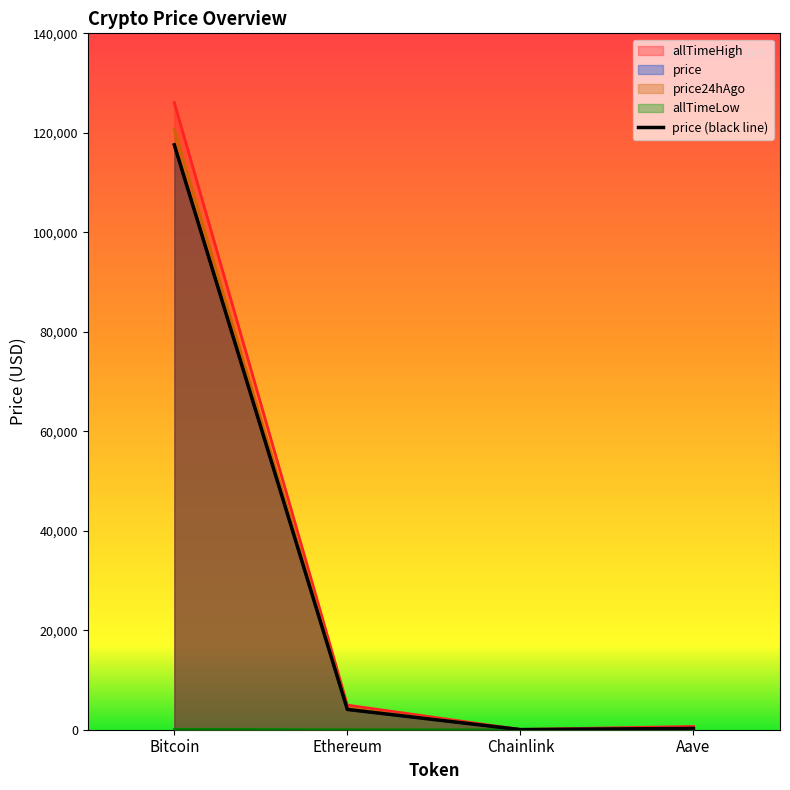

The value at Chainlink is 21.0. True or false?

True